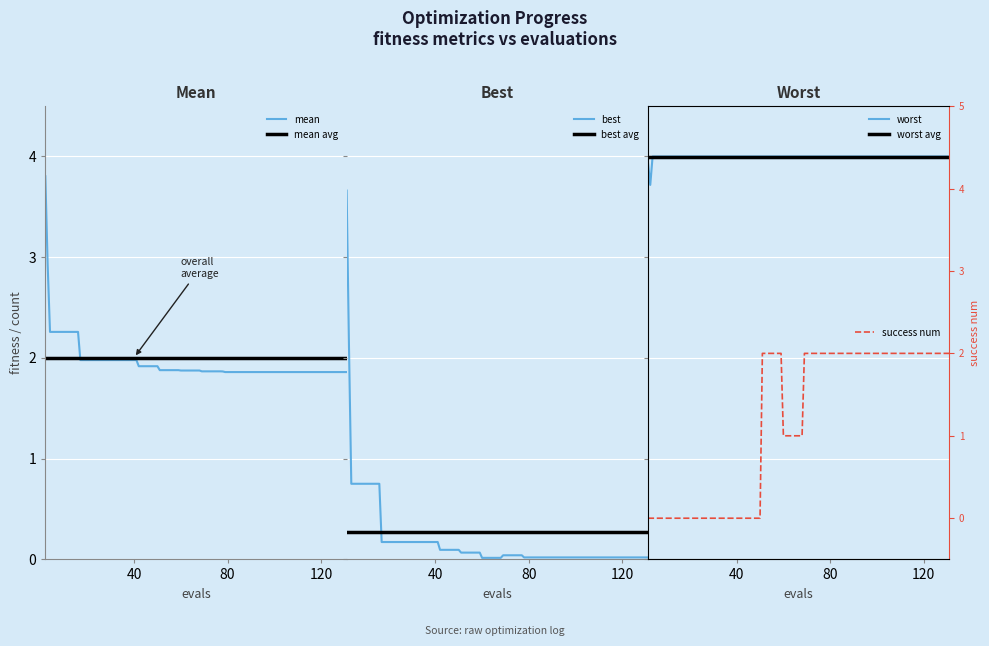

True or false: success num and mean intersect in this chart.

True